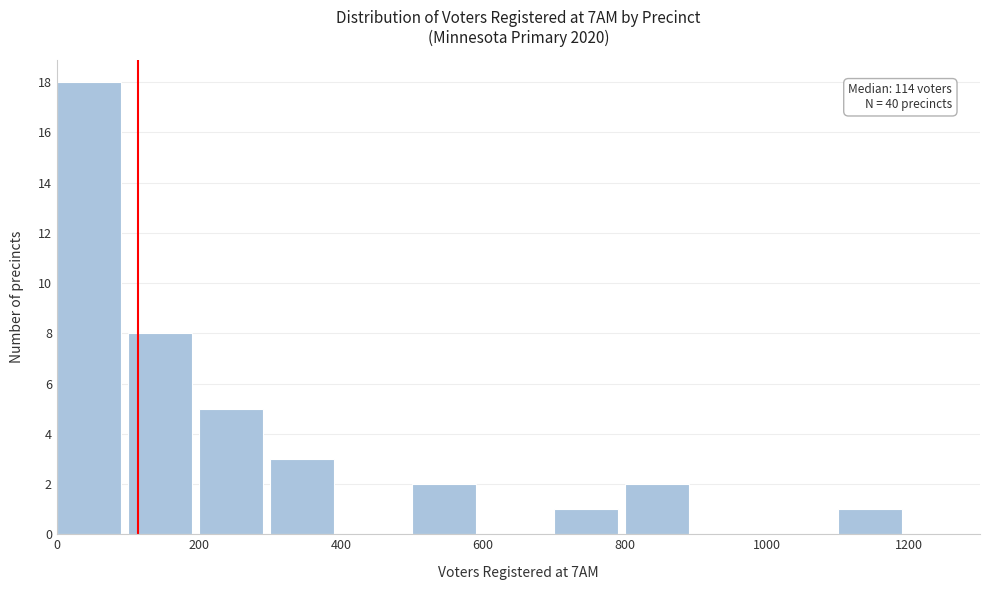

Over which range of the x-axis is the bar tallest?

0 to 100